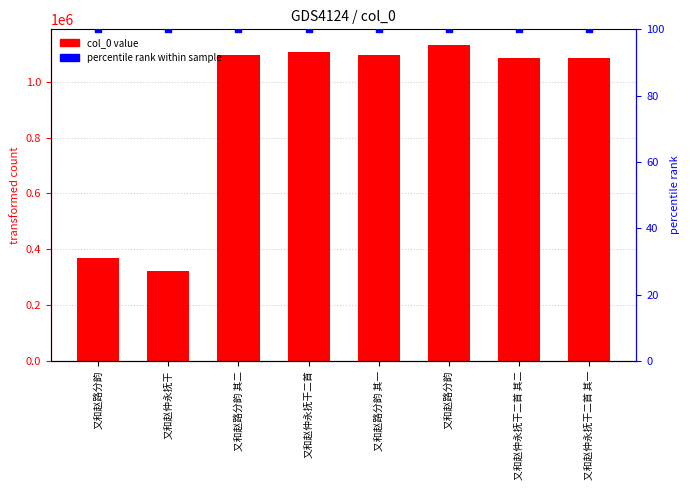

Which series reaches the maximum Y coordinate?

col_0 value